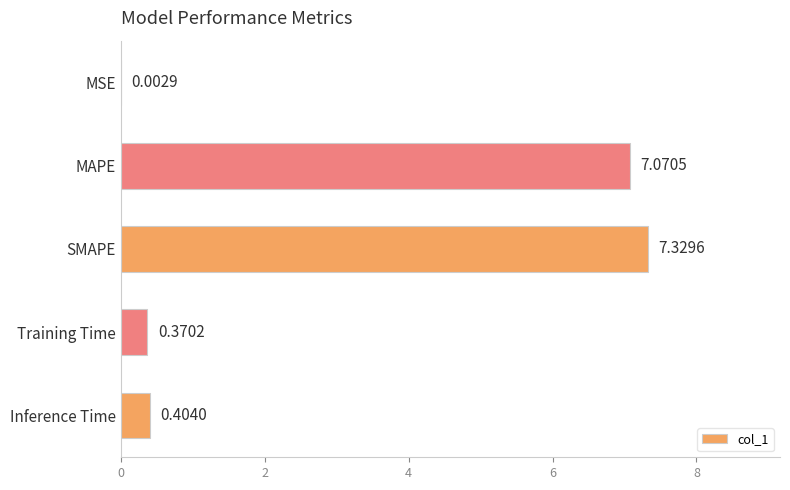

Which has a higher value, SMAPE or Inference Time?

SMAPE